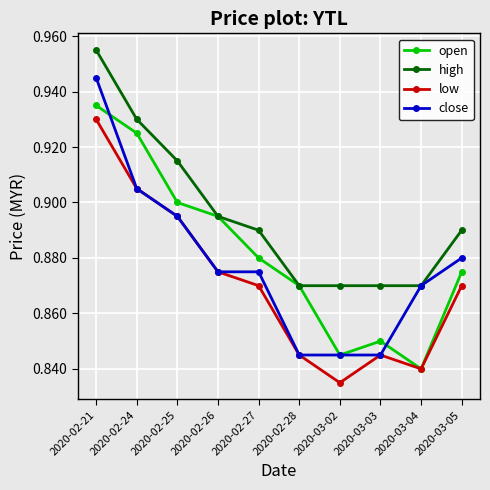

What is the total value across all series at 2020-03-04?

3.4